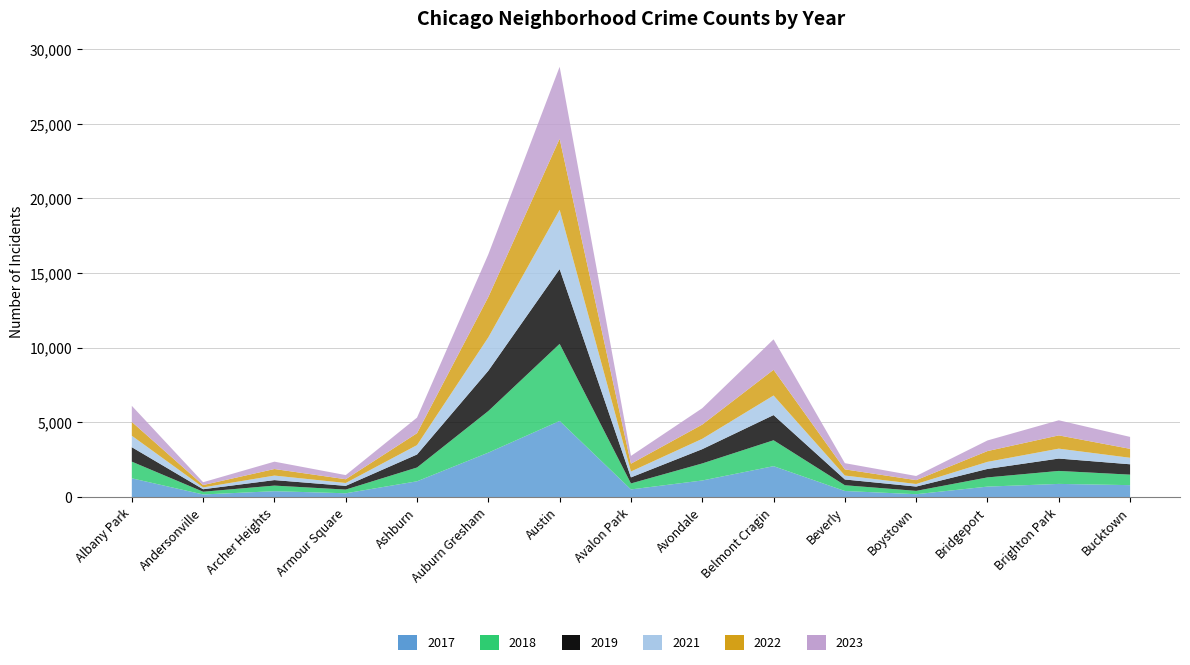

Reading right to left, extract all data points from this chart.

2019: 694	828	568	287	385	1687	957	405	5008	2700	872	249	368	166	968
2017: 795	878	697	188	403	2066	1107	508	5096	2973	1053	250	391	171	1252
2021: 435	664	474	173	264	1312	692	395	3970	2237	629	193	303	123	767
2022: 599	888	722	258	414	1721	953	522	4762	2703	797	251	439	157	926
2018: 704	870	616	224	386	1736	1142	401	5163	2787	924	248	374	184	1117
2023: 799	1012	712	278	415	2039	1098	523	4821	2858	1044	277	493	190	1079